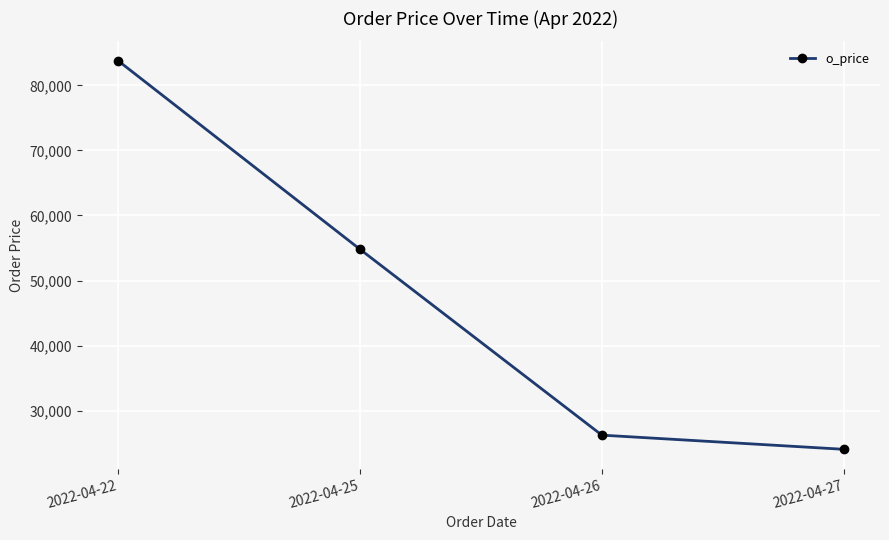

What is the value of the 4th point from the left?

24050